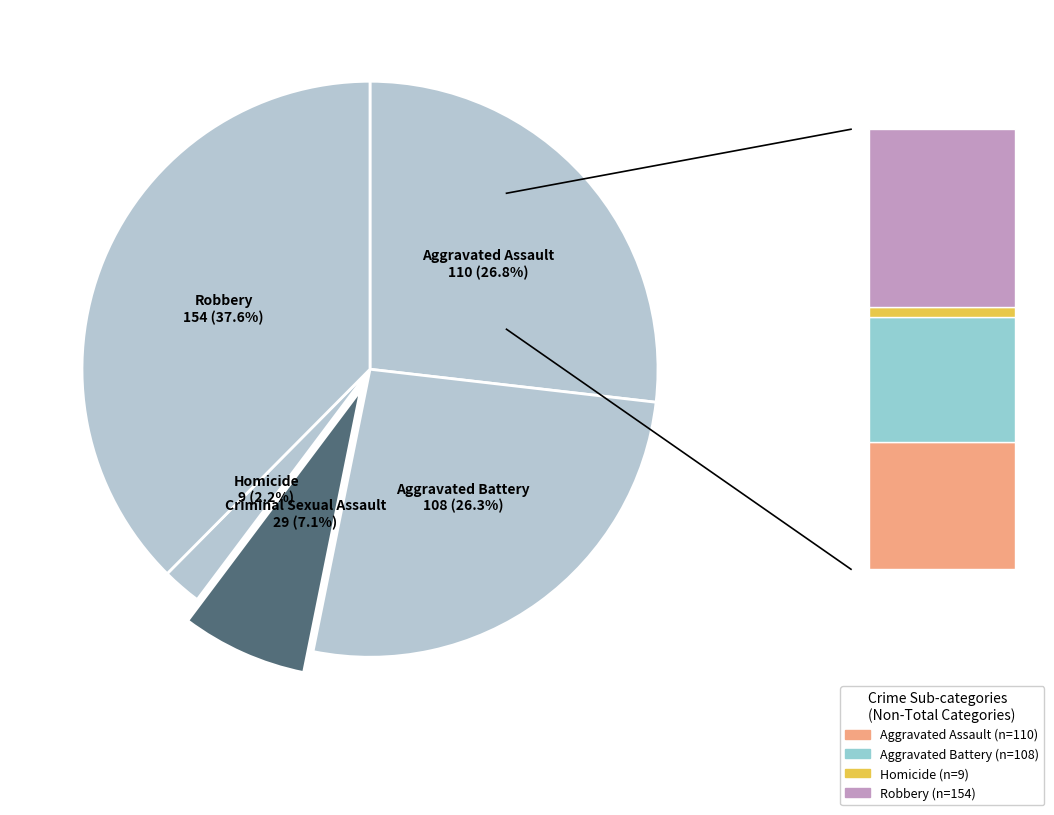

How many slices are in this pie chart?

5